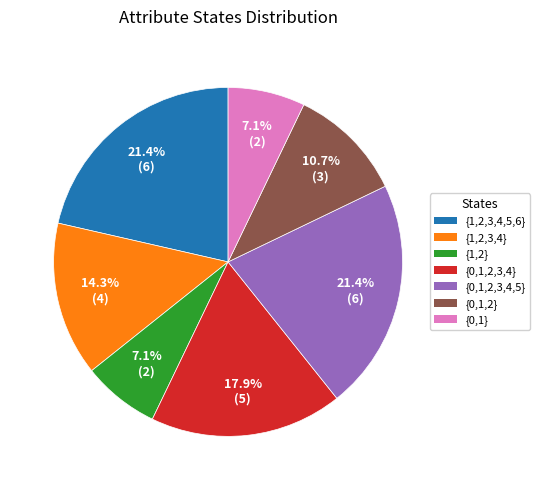

Does any single category account for the majority?

No